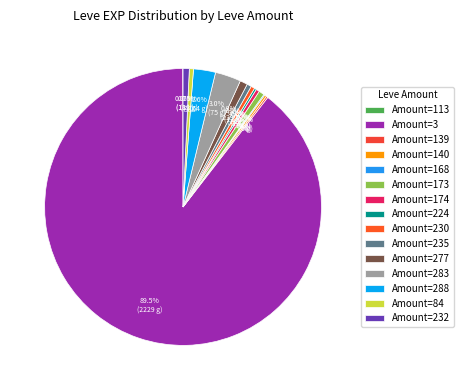

Does any single category account for the majority?

Yes